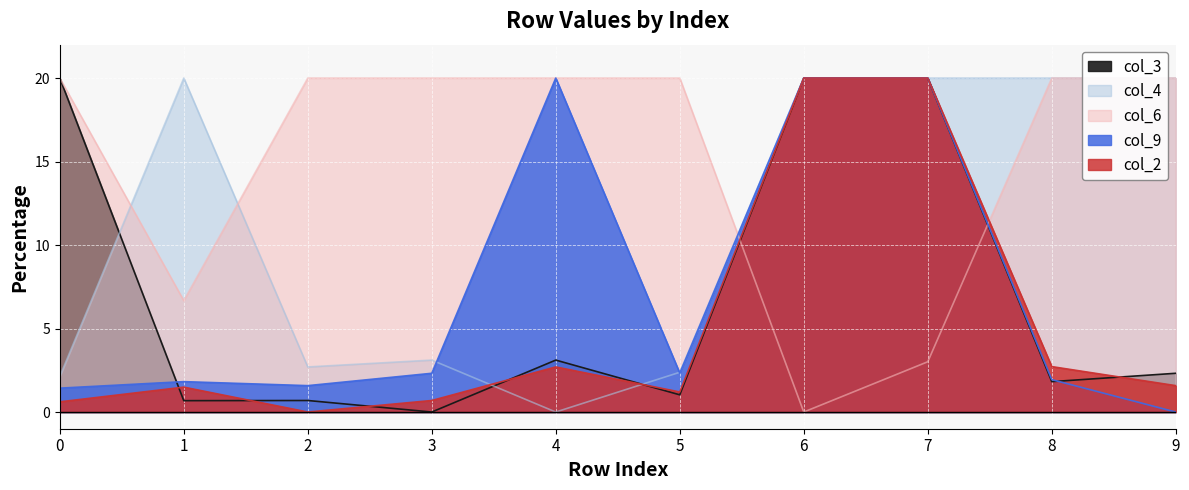

True or false: col_9 has a value of 1.8 at 1.

True